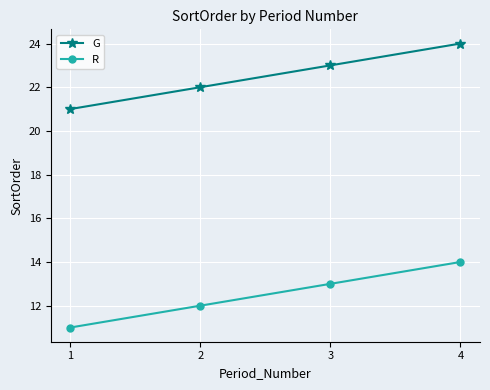

What is the total value across all series at 1?

32